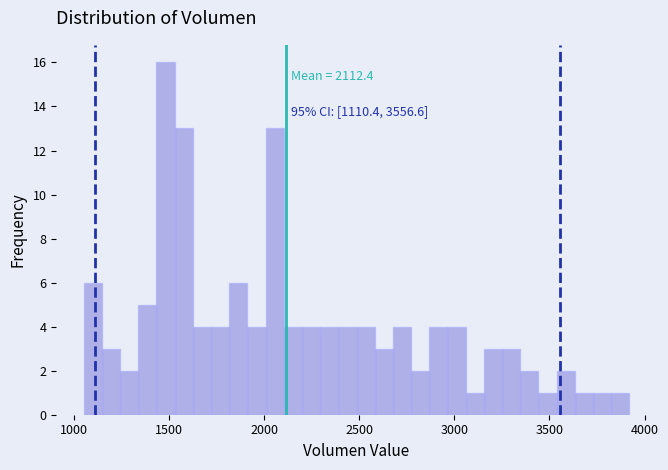

Read against the x-axis, roughly where is the centre of the tallest bar?

1500